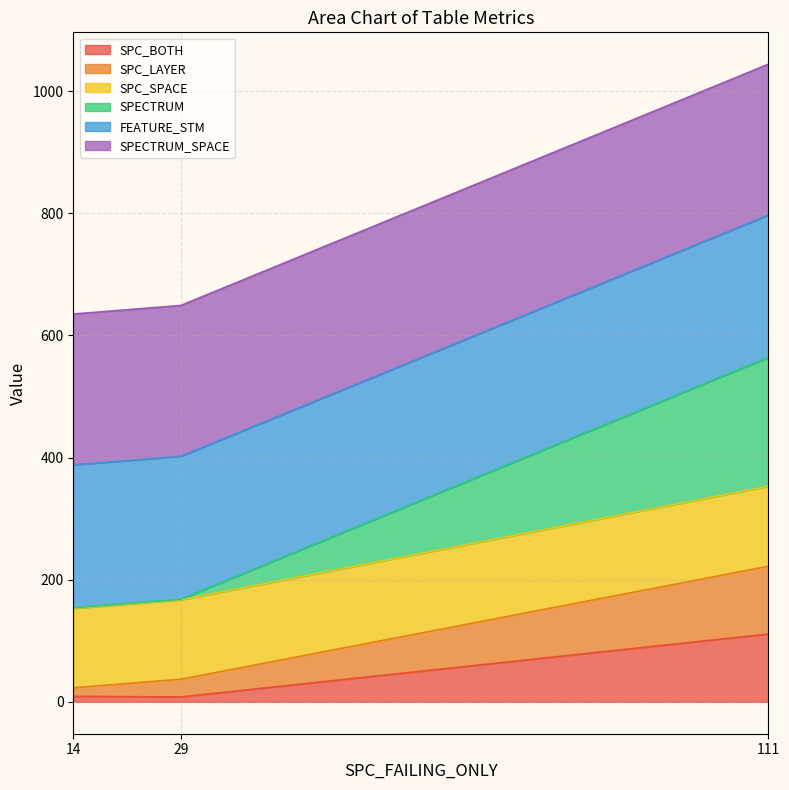

At which category is the sum across all series the highest?

111